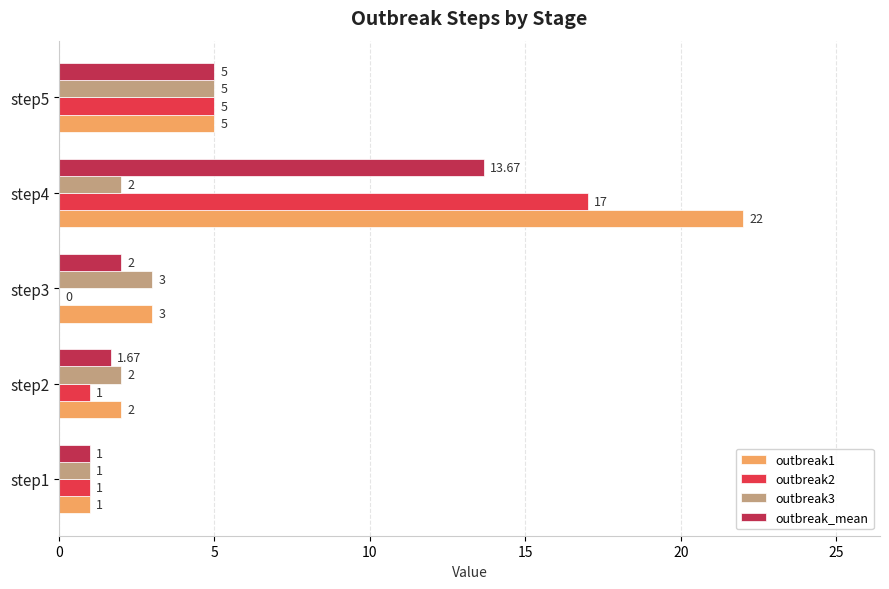

What is the maximum value for outbreak_mean?

13.7